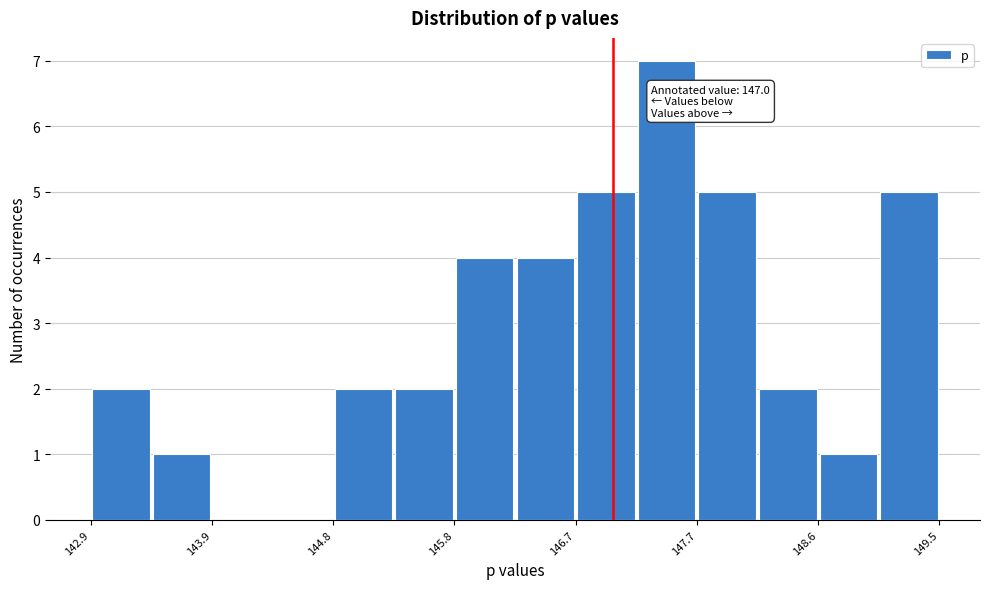

Which range on the x-axis has the tallest bar?

147.2 to 147.7